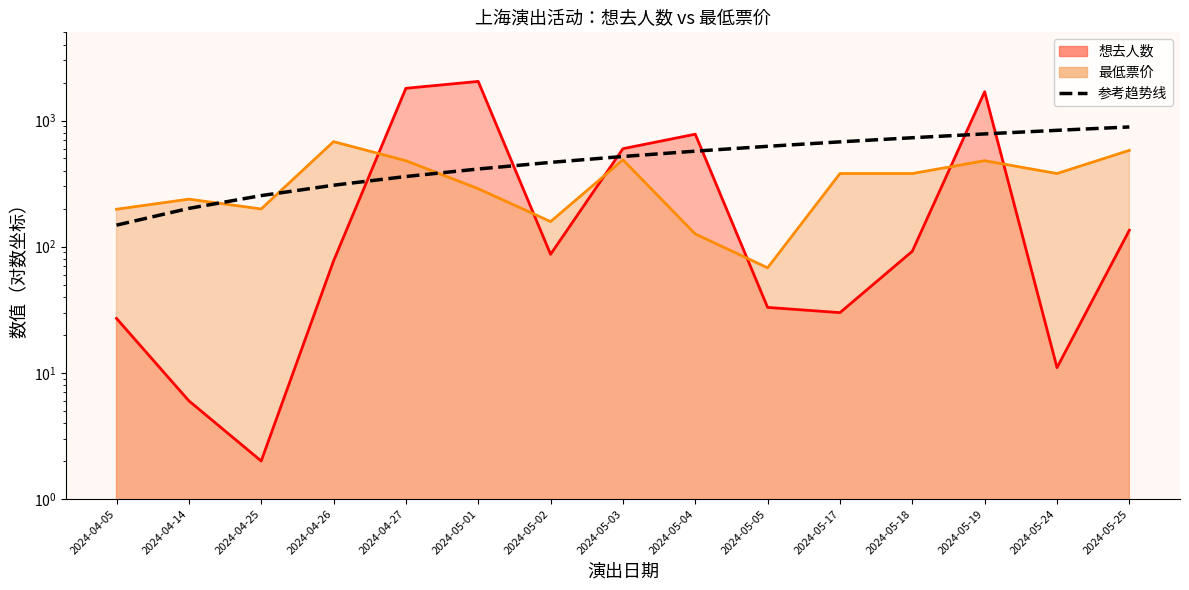

List the labels in order of value, smallest first.

2024-04-05, 2024-04-14, 2024-04-25, 2024-04-26, 2024-04-27, 2024-05-01, 2024-05-02, 2024-05-03, 2024-05-04, 2024-05-05, 2024-05-17, 2024-05-18, 2024-05-19, 2024-05-24, 2024-05-25